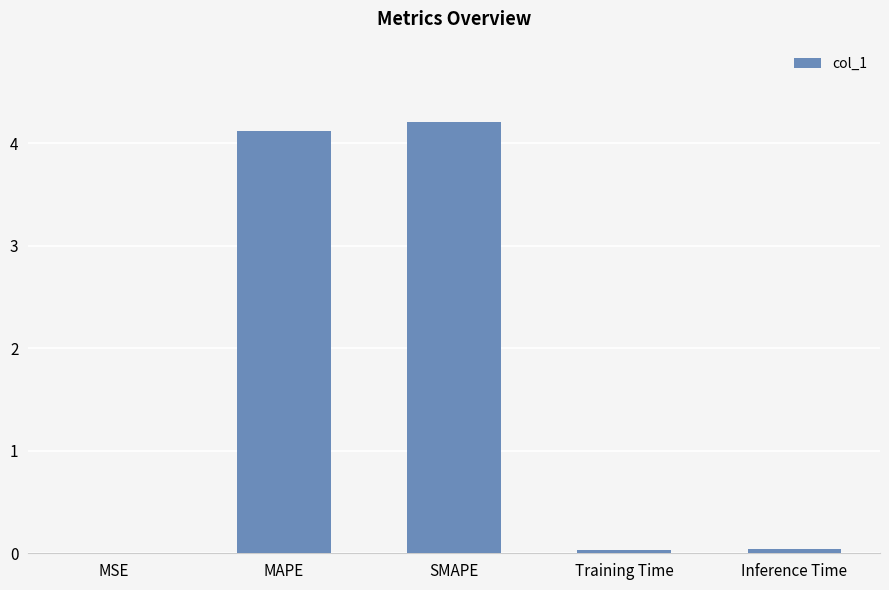

Between Inference Time and MAPE, which is larger?

MAPE